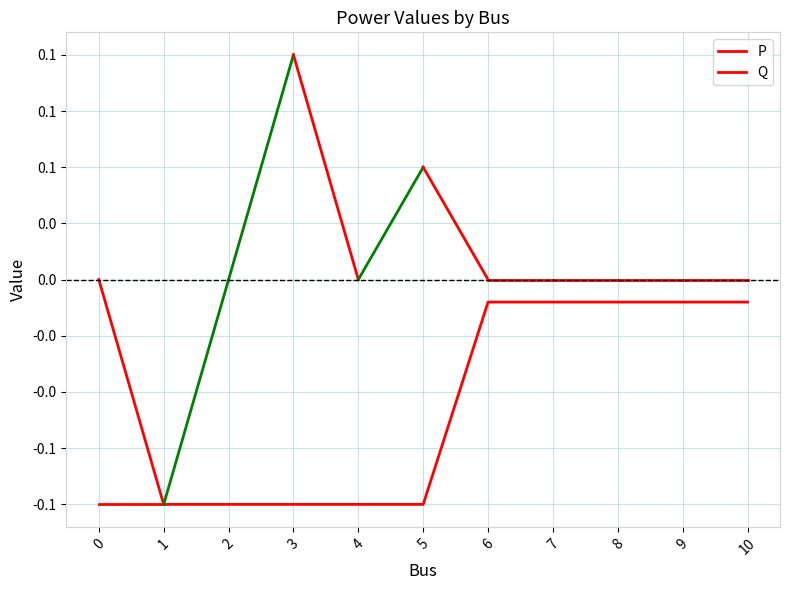

Reading left to right, list all the values displayed in this chart.

0.0	-0.1	-0.1	-0.1	-0.1	-0.1	-0.0	-0.0	-0.0	-0.0	-0.0